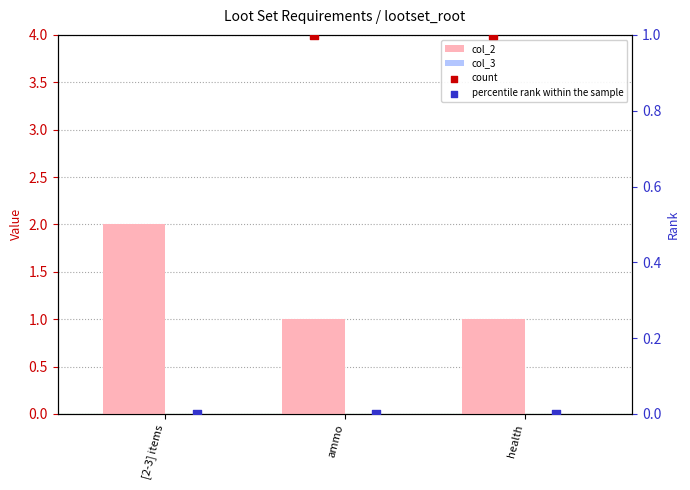

Which series contains the lowest Y value?

col_3